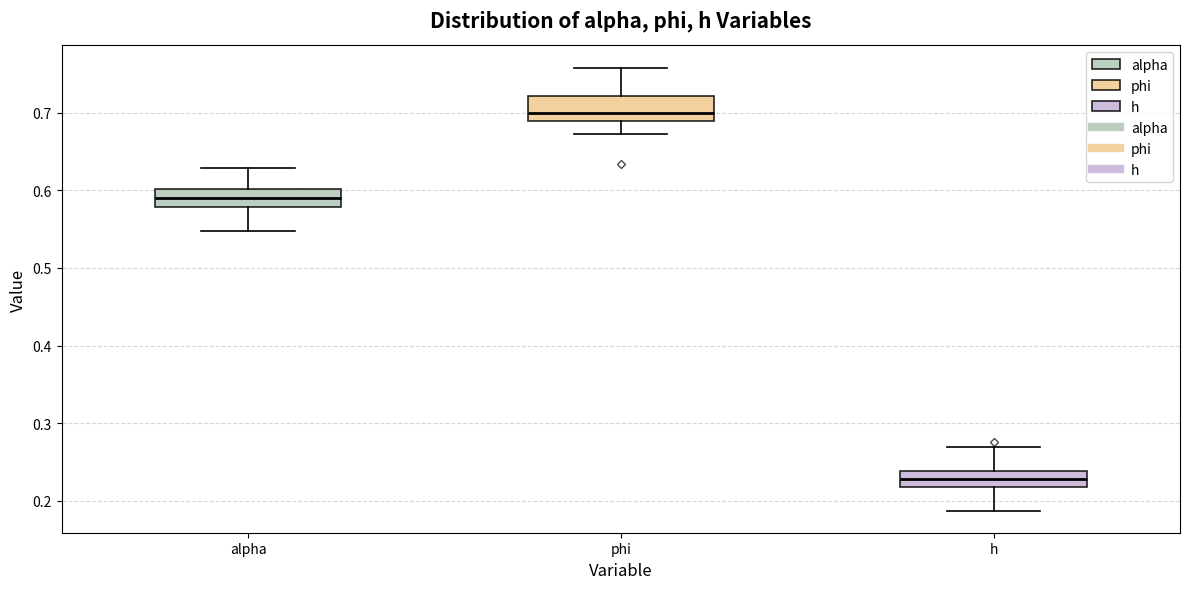

Where is the upper edge of the box for phi on the y-axis? The values are not printed on the chart, so give them approximately, as read against the axis.

0.72